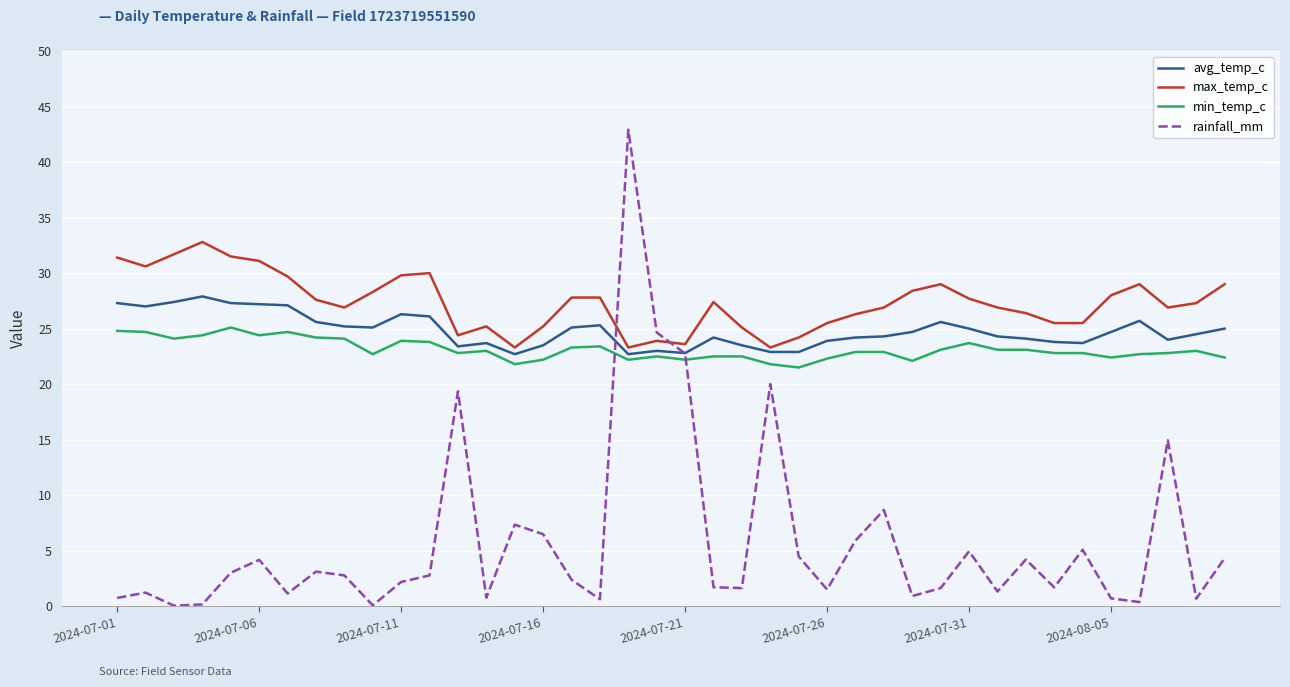

Which series has the largest total across all categories?

max_temp_c